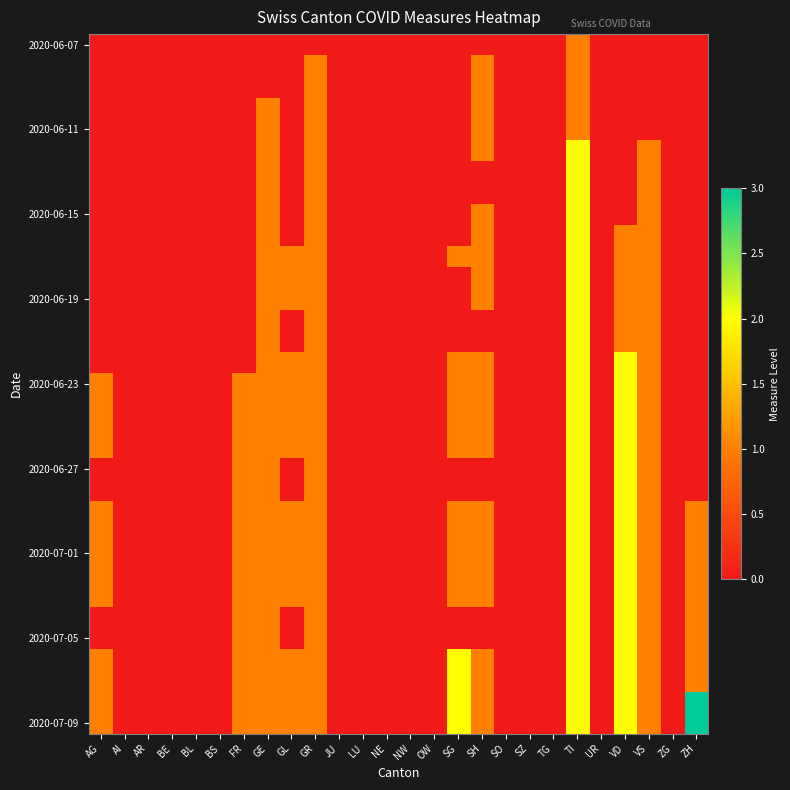

Which label corresponds to the smallest value in the chart?

AG